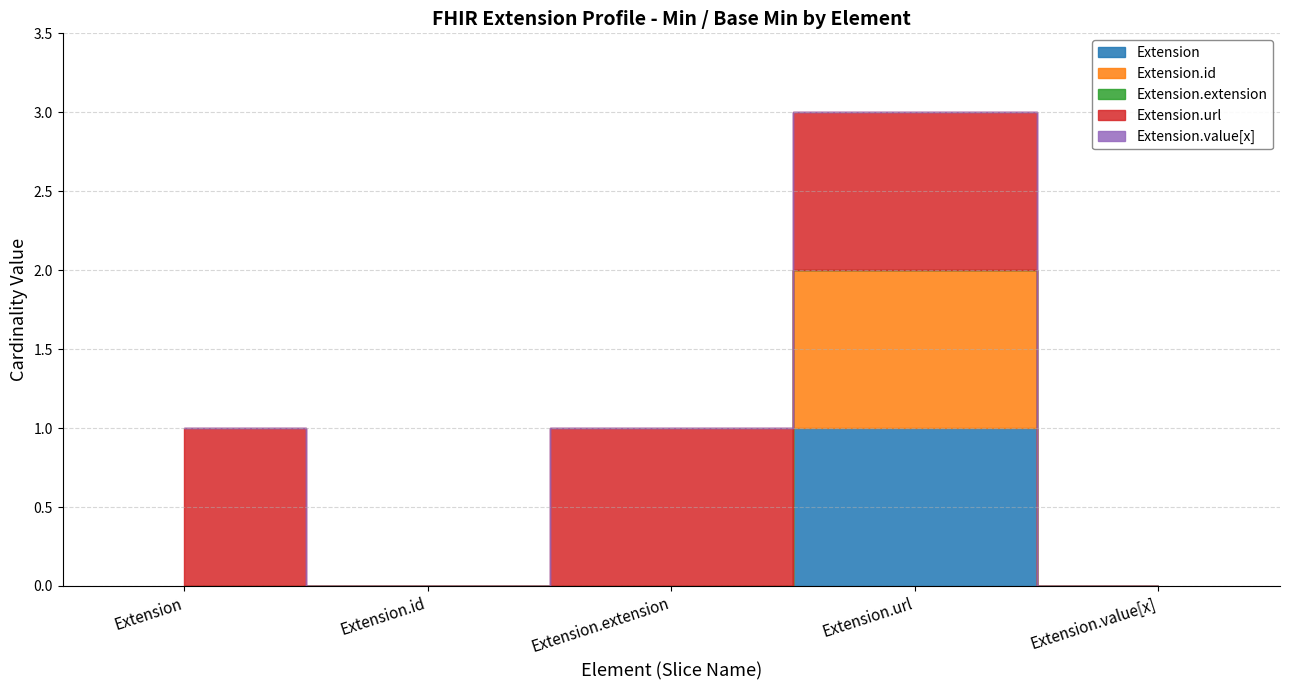

How many lines are shown in the chart?

5